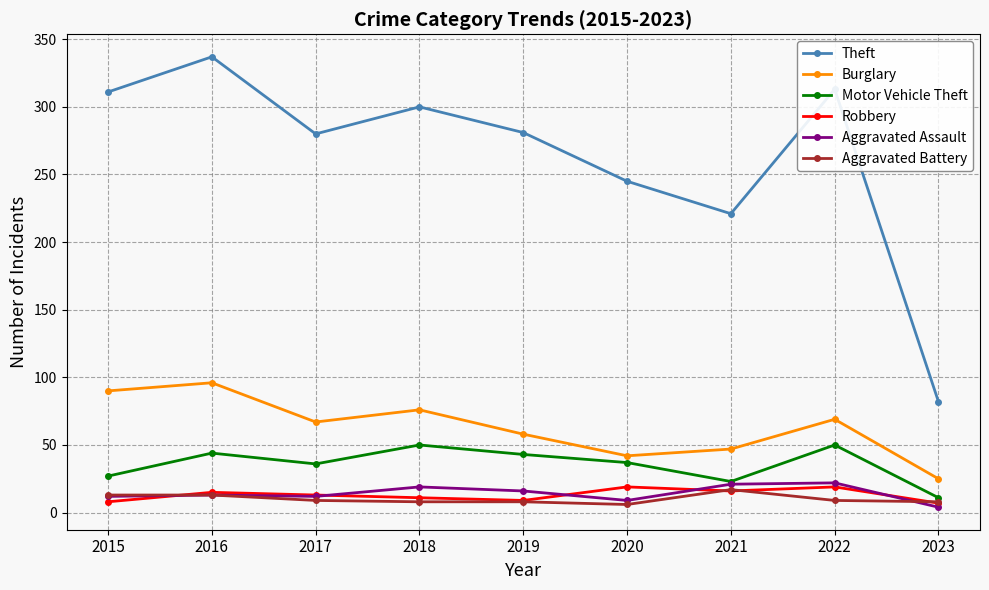

Where is the first local minimum for Motor Vehicle Theft?

2017